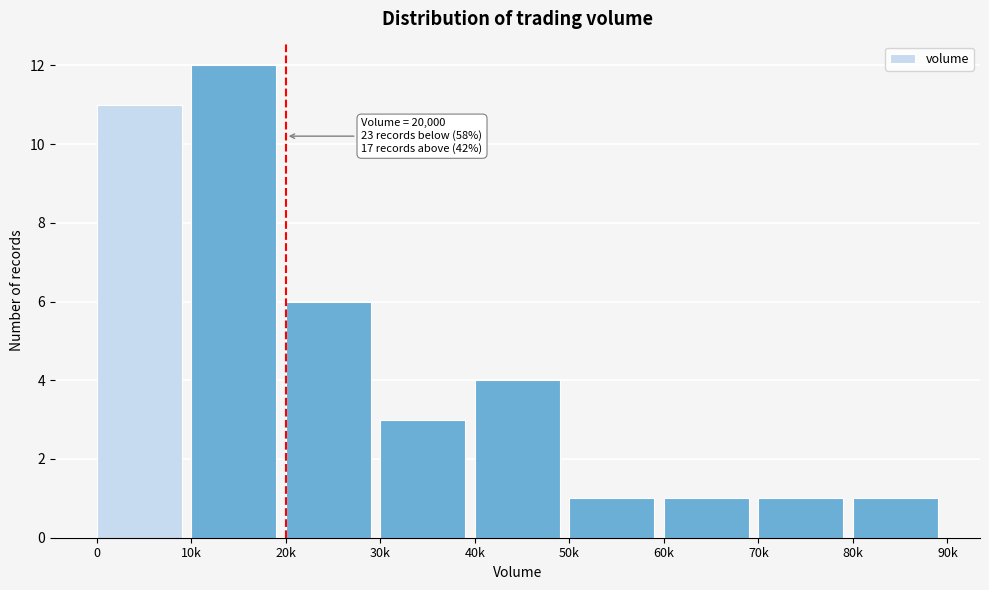

Reading left to right, transcribe all the data shown in this chart.

0=11	10k=12	20k=6	30k=3	40k=4	50k=1	60k=1	70k=1	80k=1